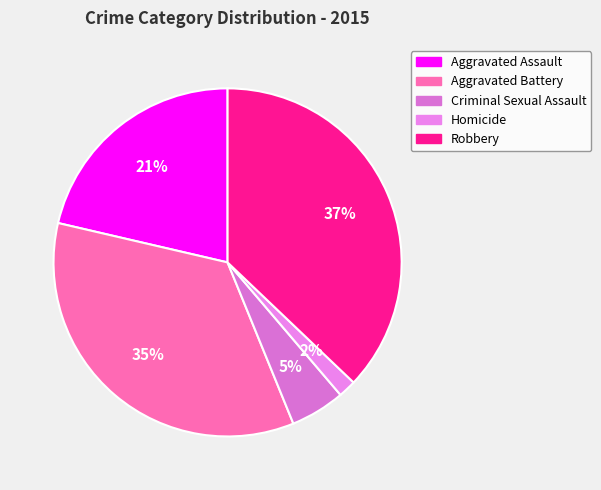

The Robbery slice represents 37% of the pie. True or false?

True